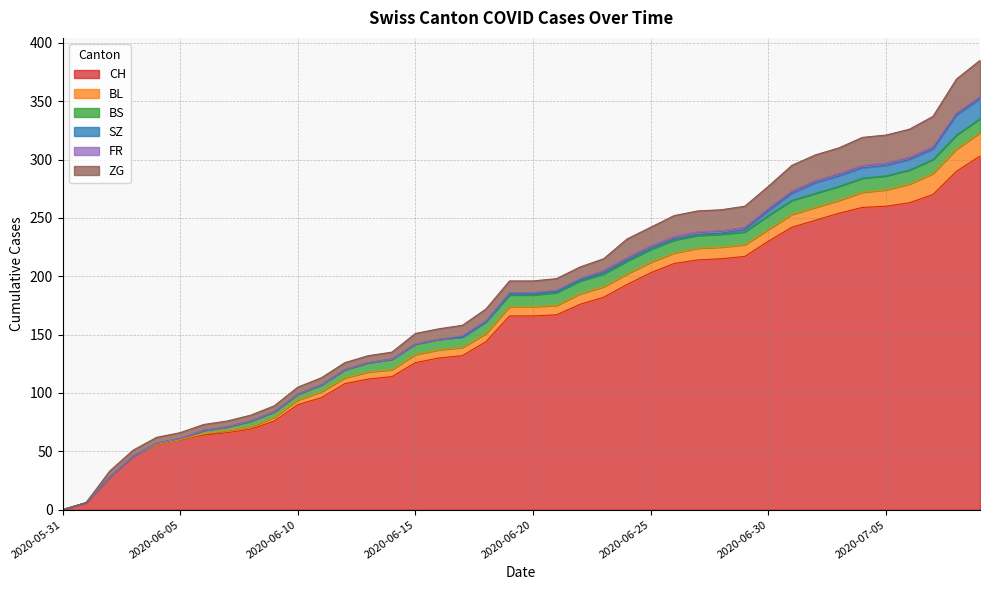

What is the difference between the maximum and minimum values in the ZG series?

31